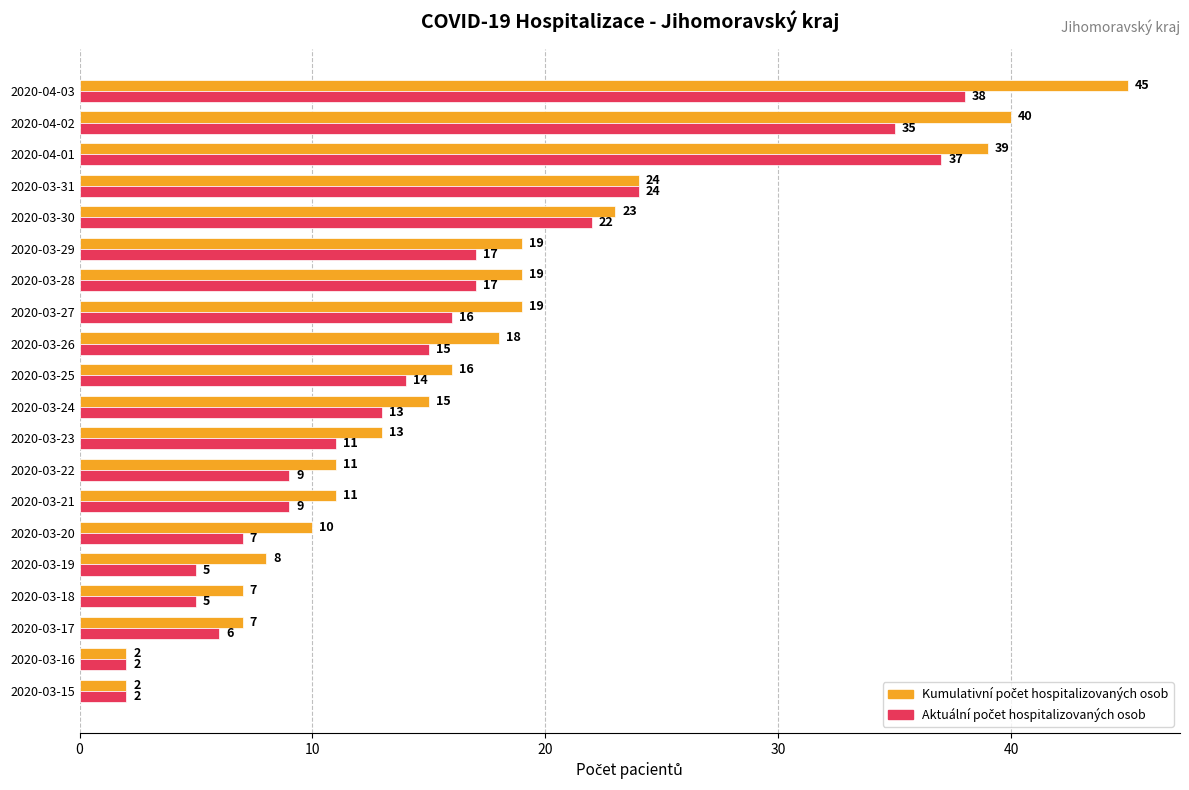

At which category is the sum across all series the highest?

2020-04-03